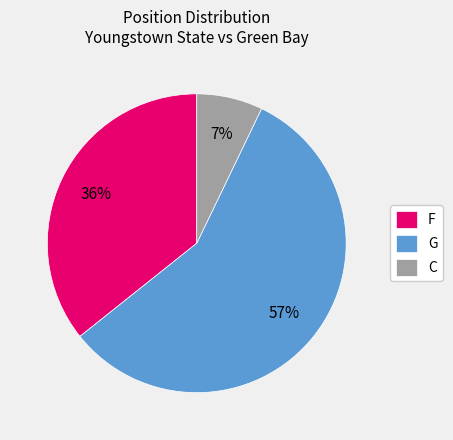

What percentage is the G slice, to the nearest percent?

57%